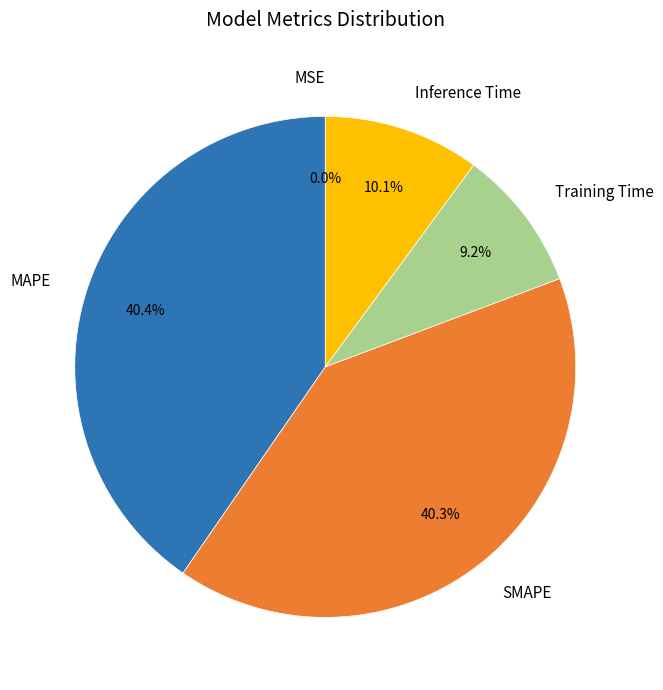

Does Training Time account for over 50% of the chart?

No